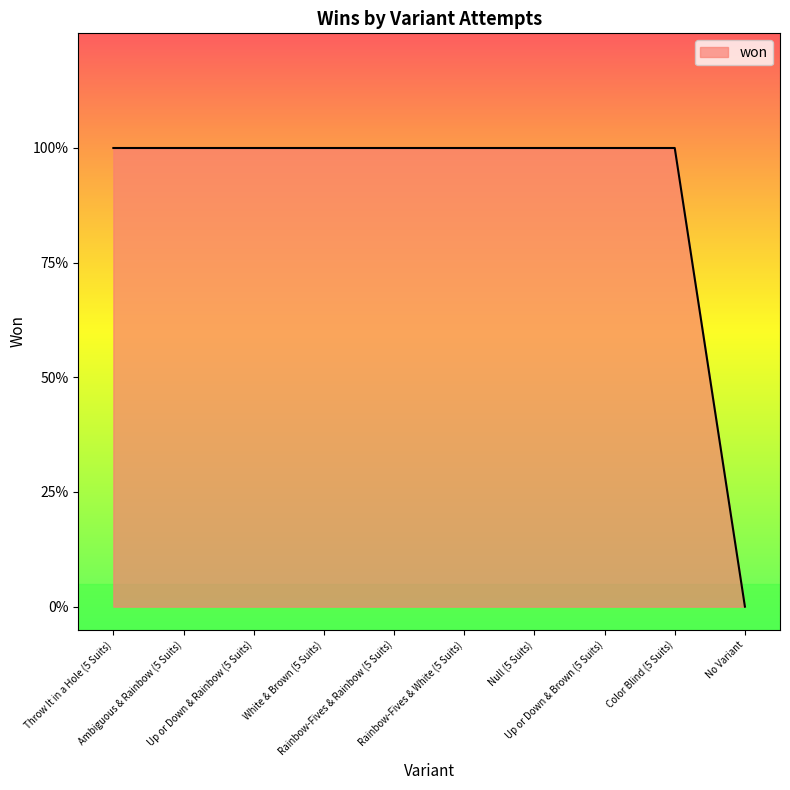

Is it true that the value at White & Brown (5 Suits) is 1?

True